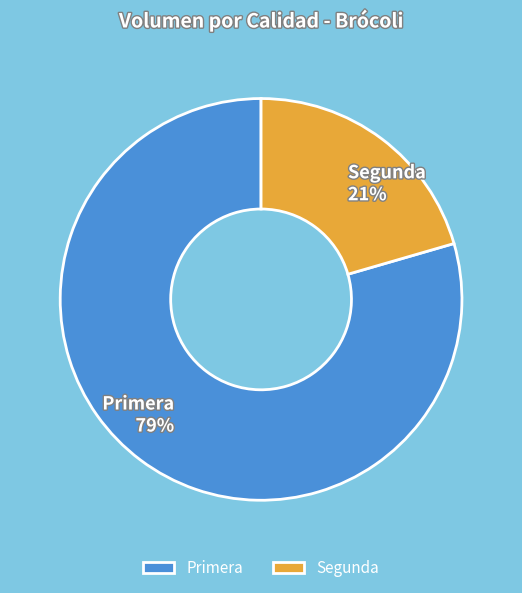

To the nearest percent, what is the combined percentage of Segunda and Primera?

100%